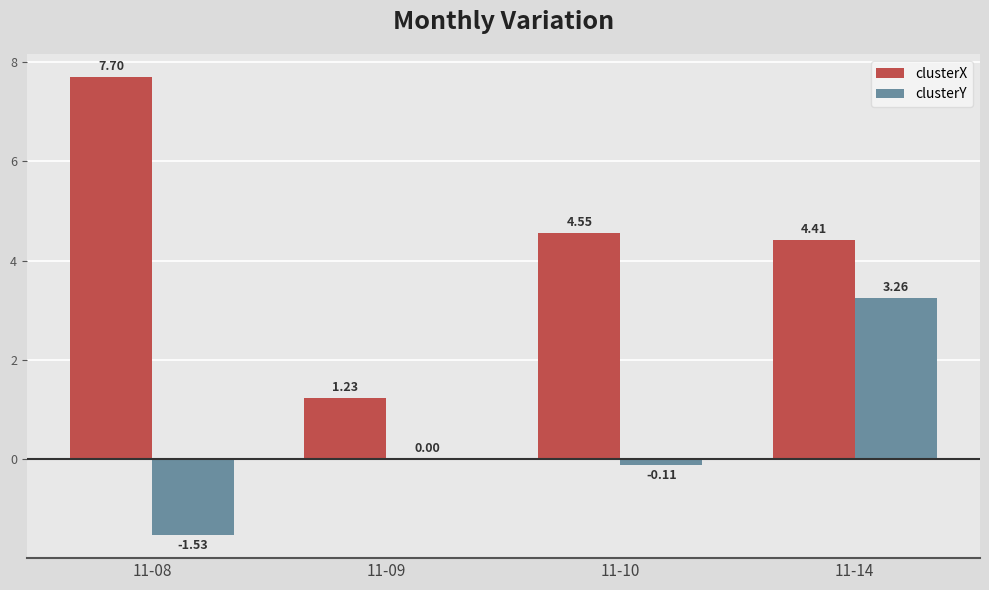

Is the value of clusterY at 11-08 greater than the value of clusterX at 11-09?

No